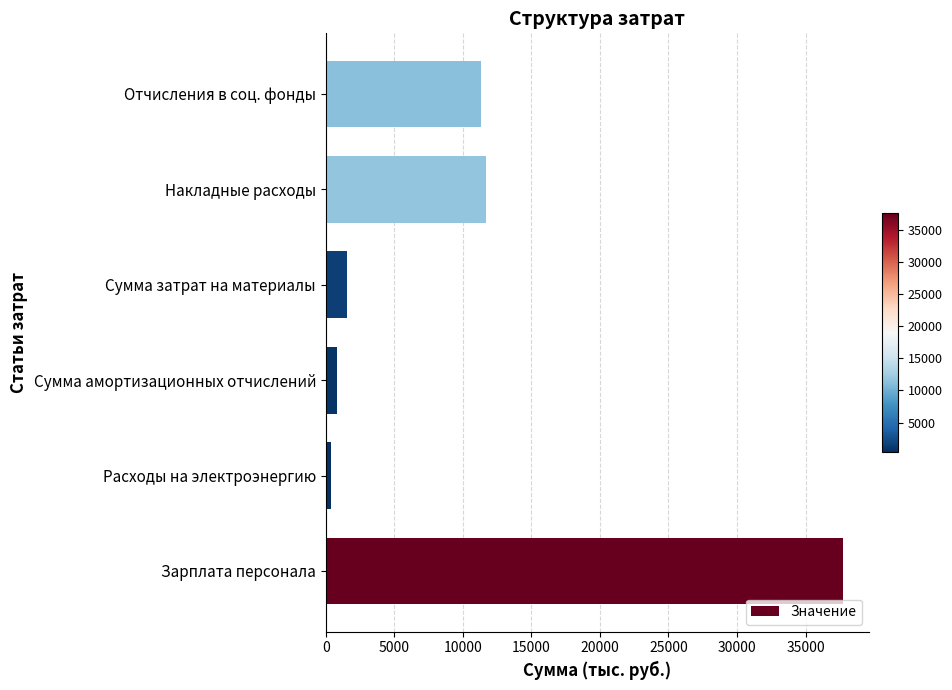

Rank the categories by value from lowest to highest.

Расходы на электроэнергию, Сумма амортизационных отчислений, Сумма затрат на материалы, Отчисления в соц. фонды, Накладные расходы, Зарплата персонала